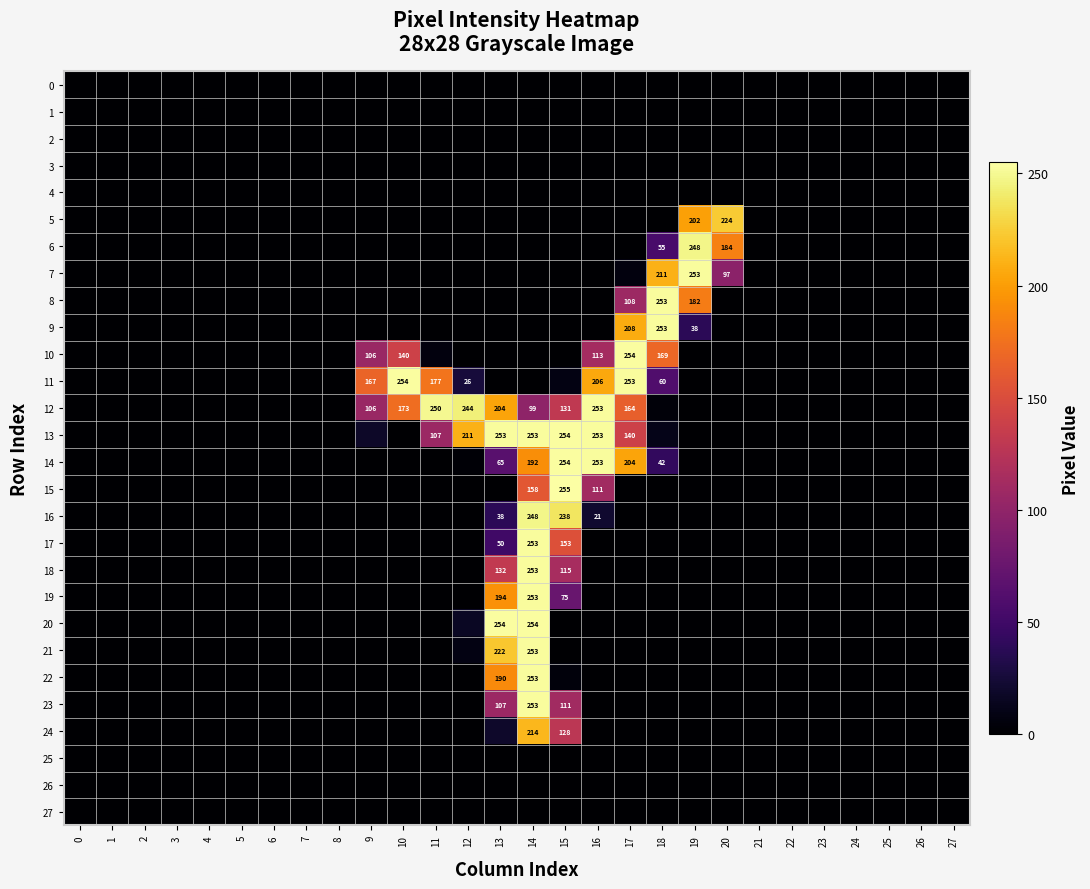

The 5 series shows 0 at 26. True or false?

True